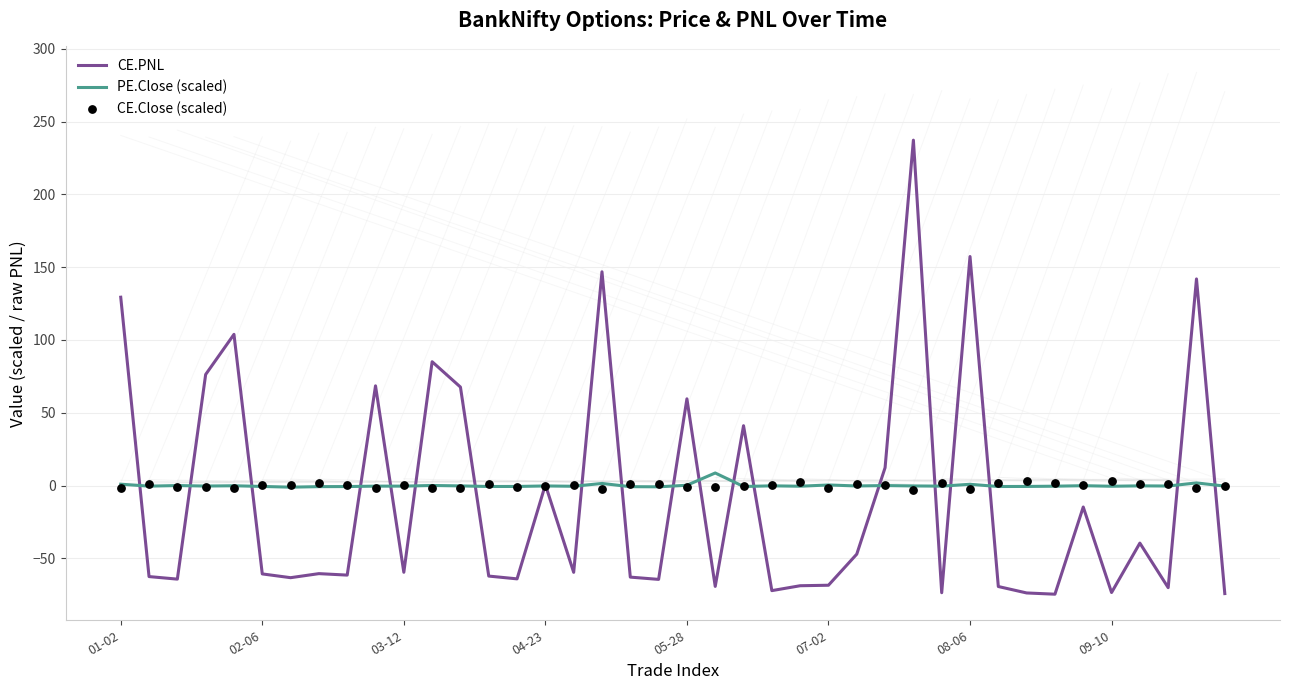

At how many categories does at least one series exceed 164?

1